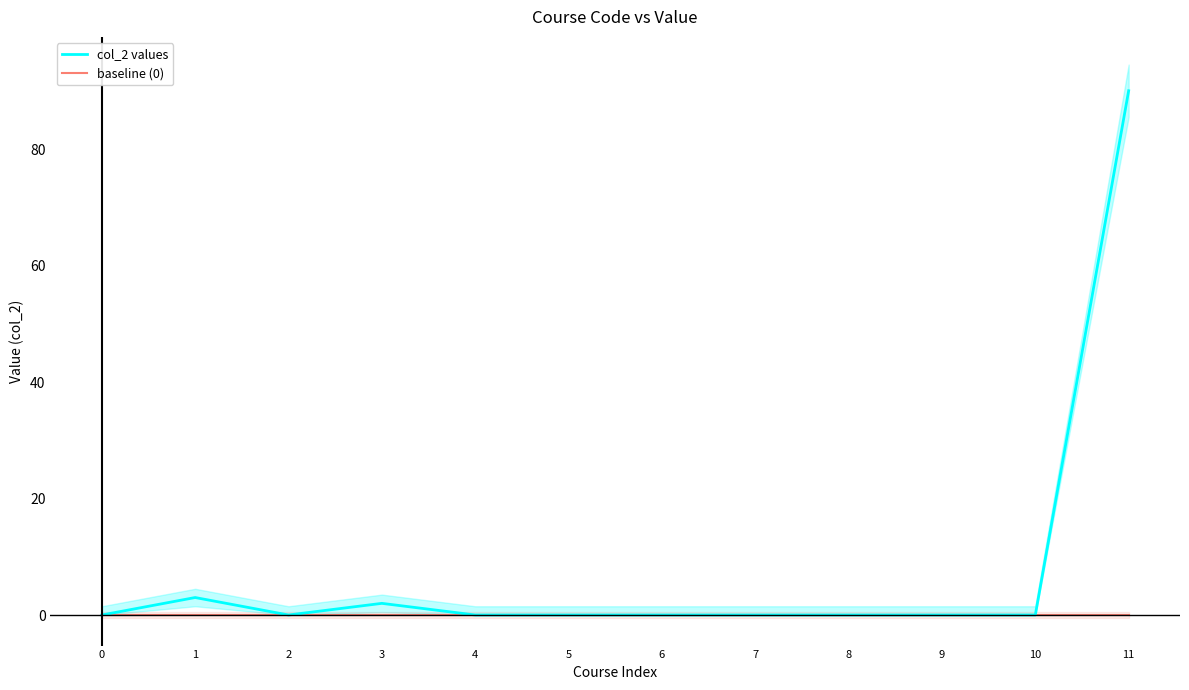

List the labels in order of baseline (0) value, largest first.

0, 1, 2, 3, 4, 5, 6, 7, 8, 9, 10, 11